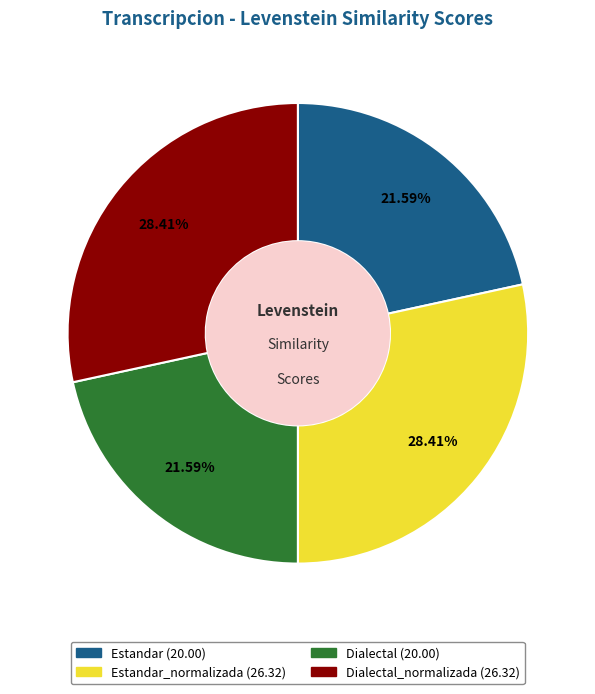

Is there any slice that represents more than half of the pie?

No